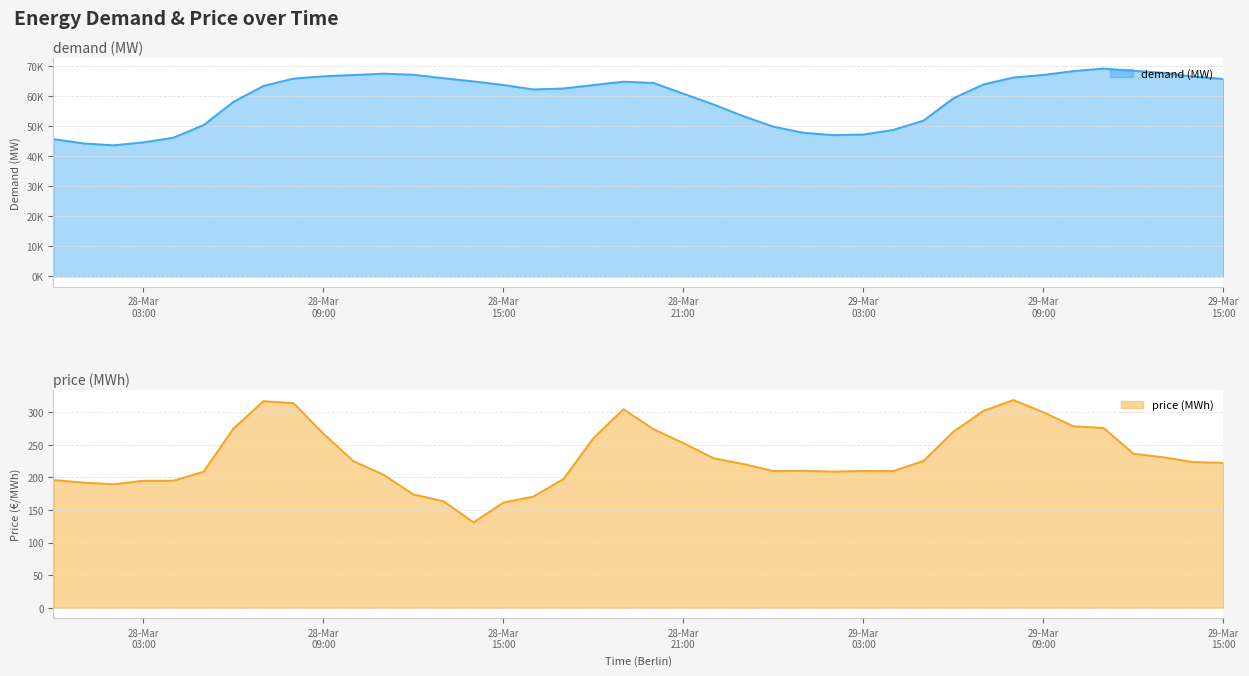

What are all the series names shown in the legend?

demand (MW), price (MWh)